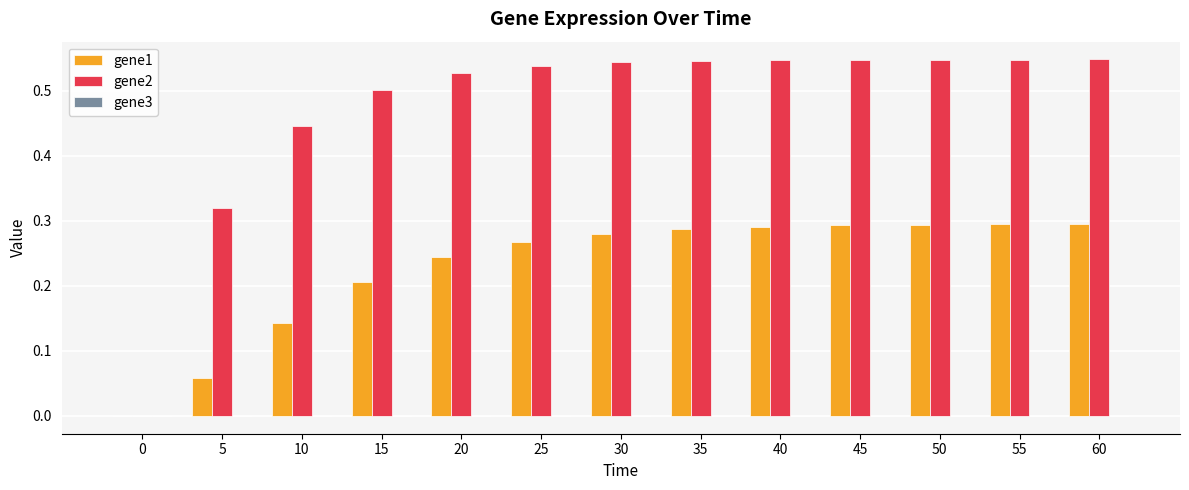

Are the bars grouped side by side (vs. stacked)?

Yes